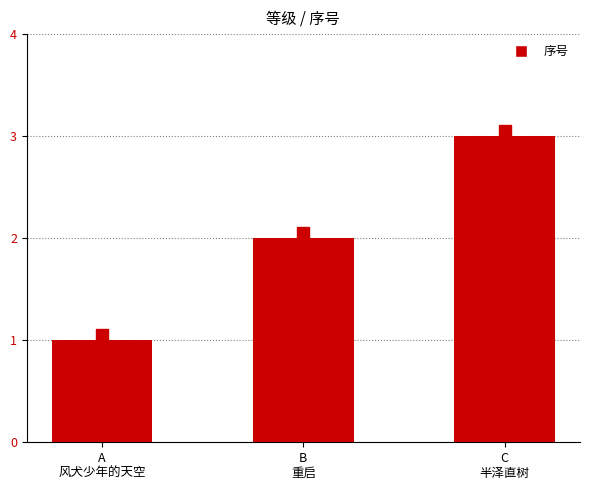

Reading left to right, extract all data points from this chart.

A
风犬少年的天空=1	B
重启=2	C
半泽直树=3